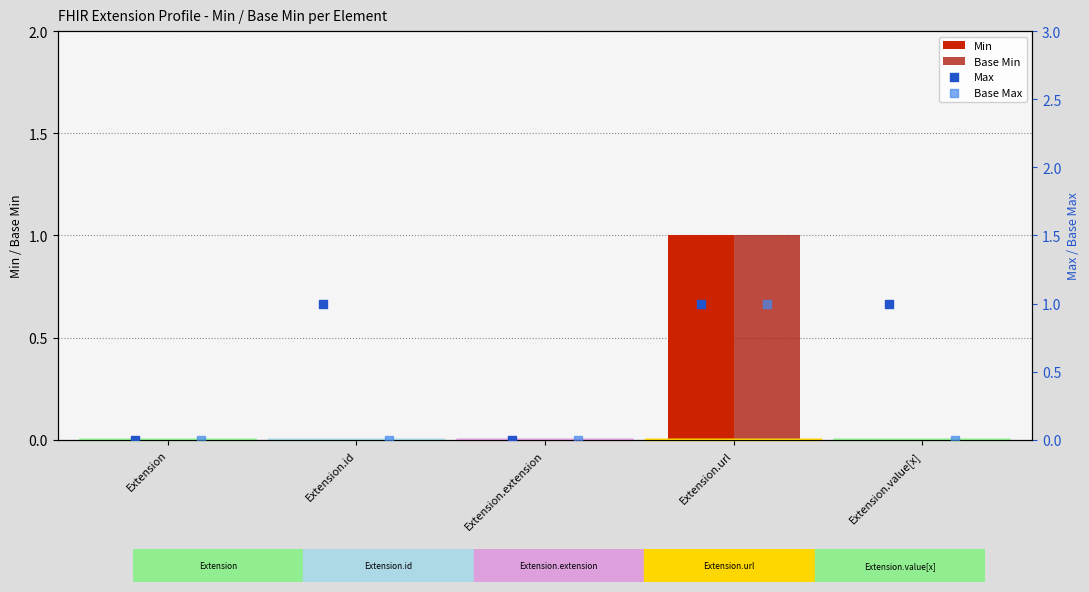

Which series contains the lowest Y value?

Min